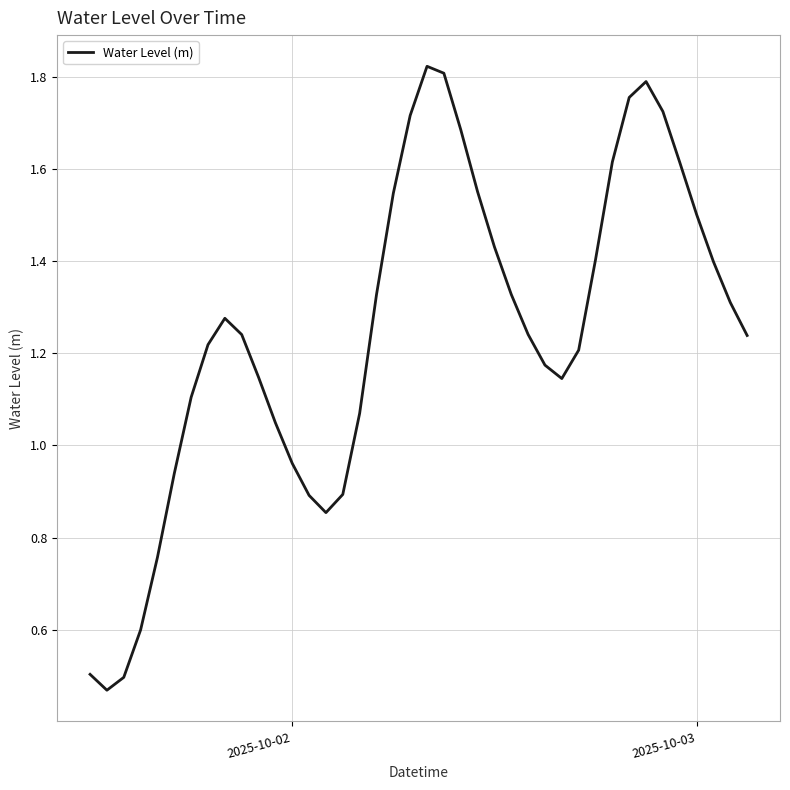

What is the maximum value shown in the chart?

1.8